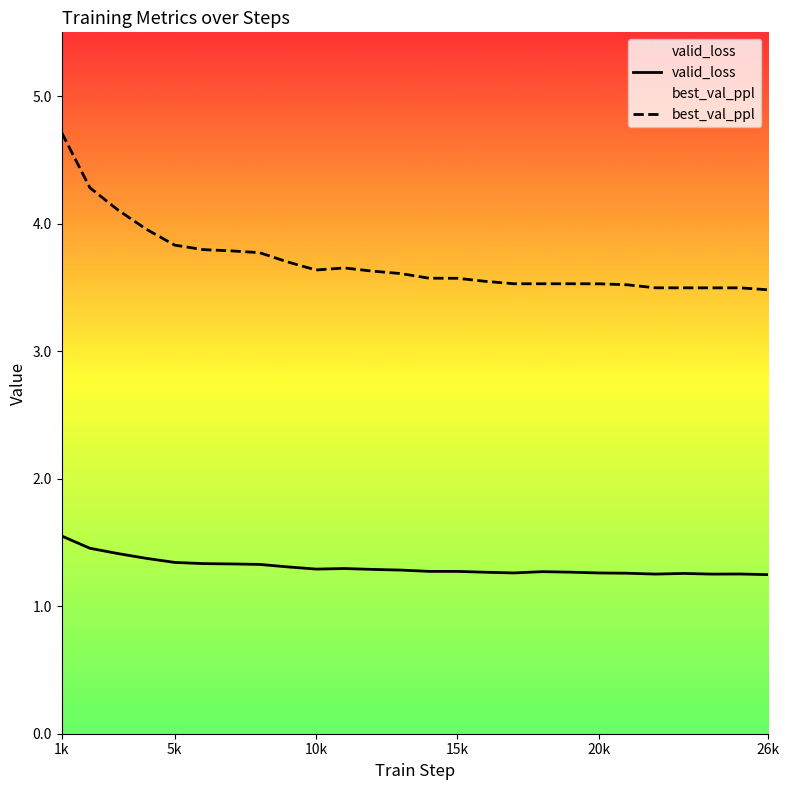

What is the value of the valid_loss point at the 8th from the left?

1.3